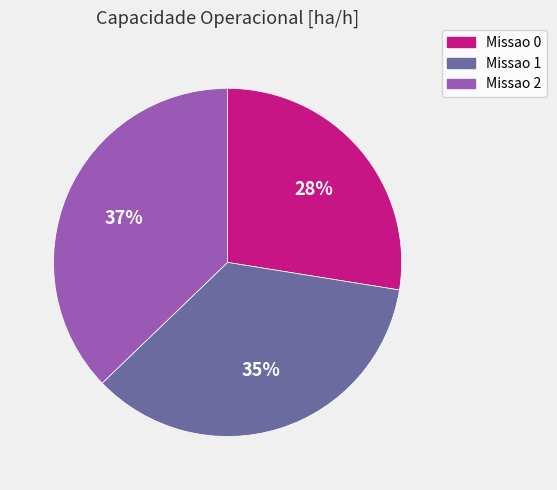

Between Missao 0 and Missao 2, which is larger?

Missao 2